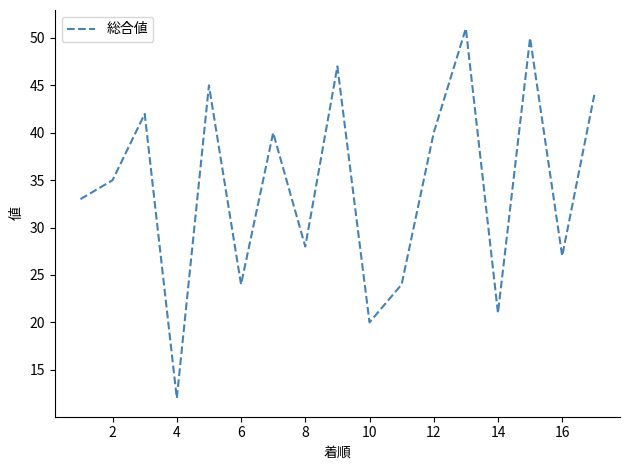

What is the smallest value displayed?

12